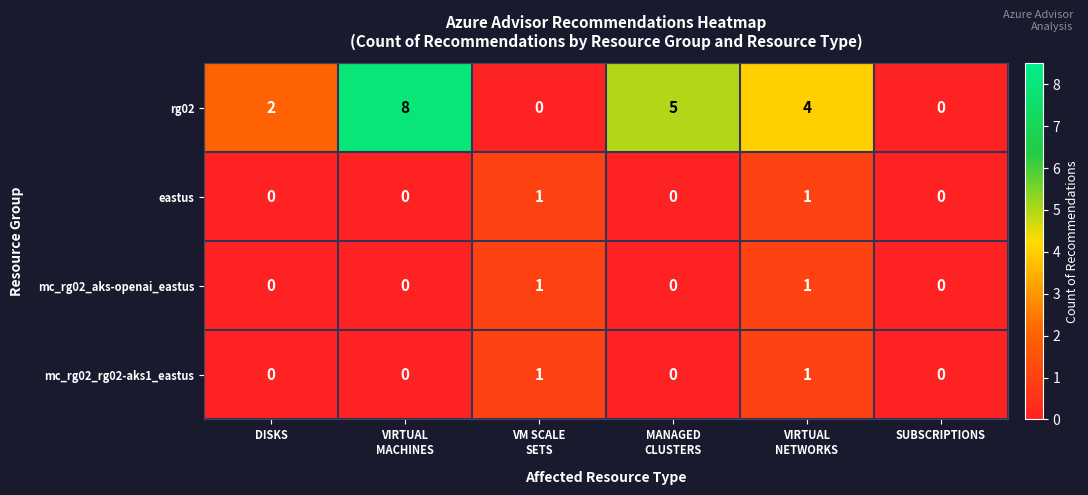

Reading right to left, what are all the values shown in this chart?

rg02: 0	4	5	0	8	2
eastus: 0	1	0	1	0	0
mc_rg02_aks-openai_eastus: 0	1	0	1	0	0
mc_rg02_rg02-aks1_eastus: 0	1	0	1	0	0